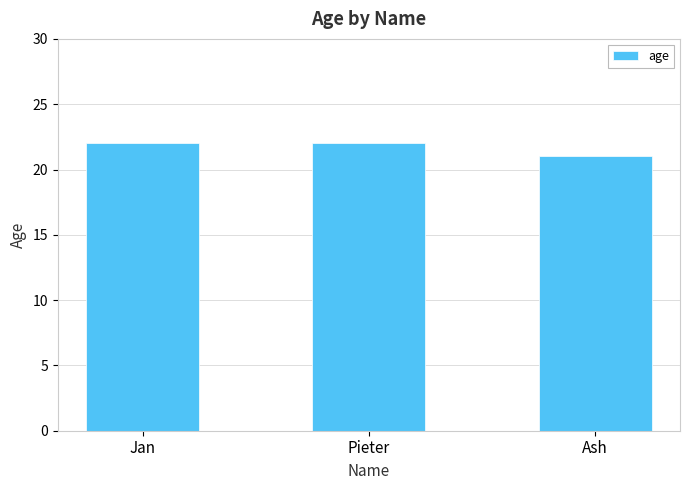

Is it true that the value at Ash is 34?

False